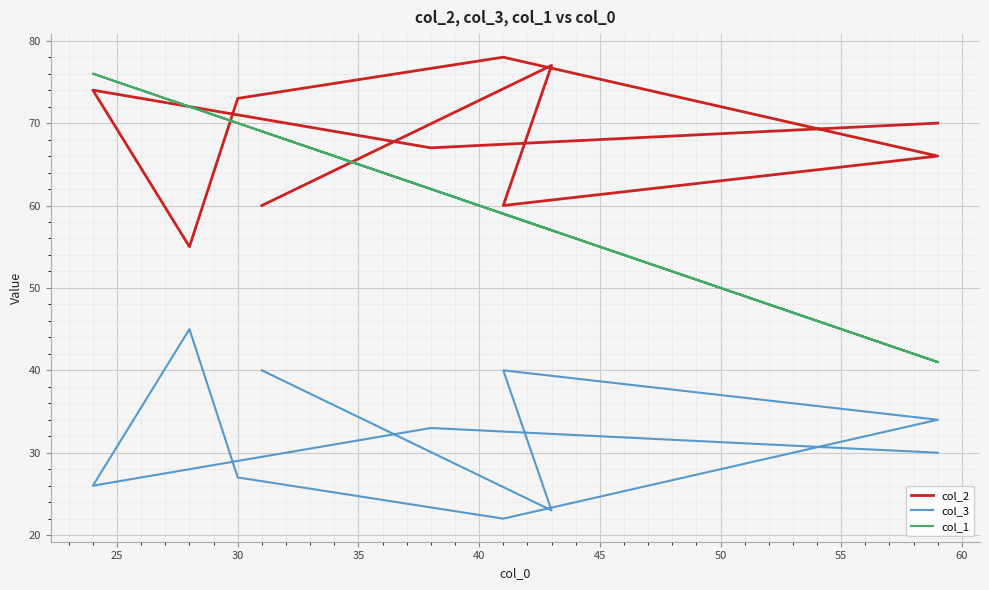

How many values in the col_3 series exceed 33?

4